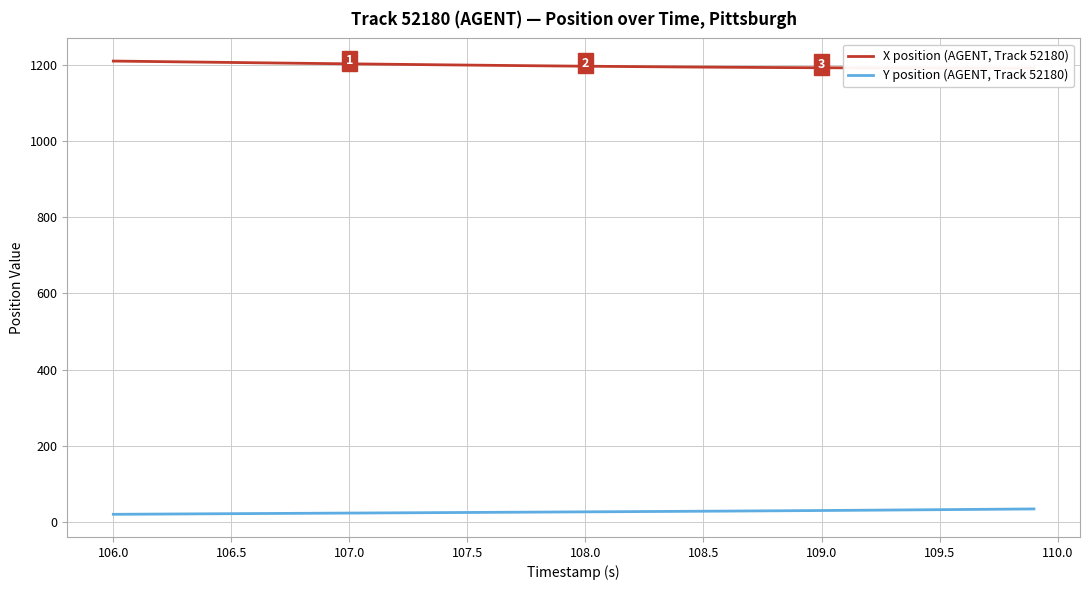

True or false: Y position (AGENT, Track 52180) and X position (AGENT, Track 52180) intersect in this chart.

False